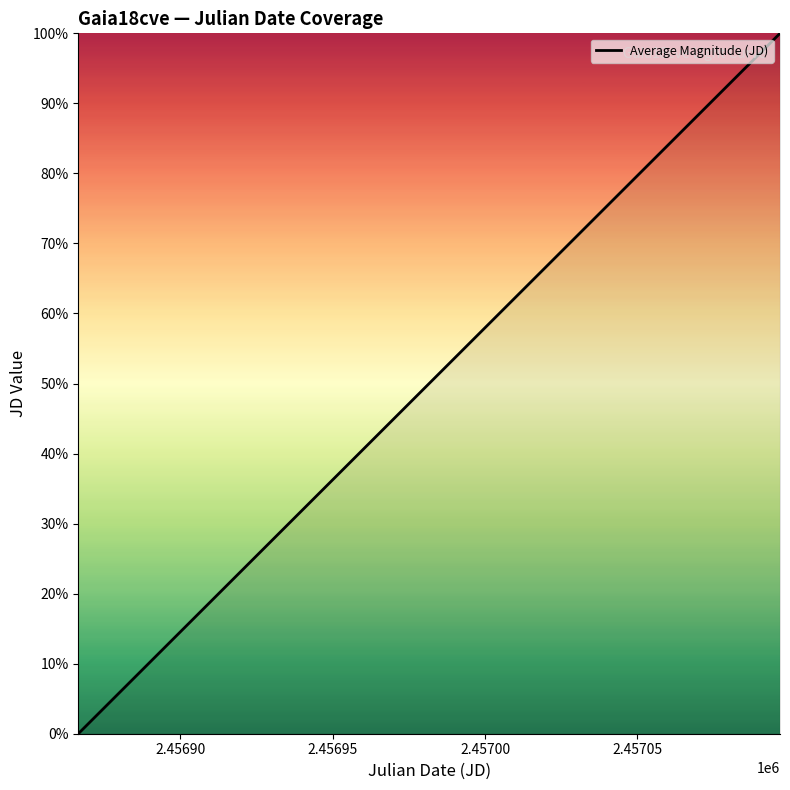

What is the difference between the maximum and minimum values?

100.0